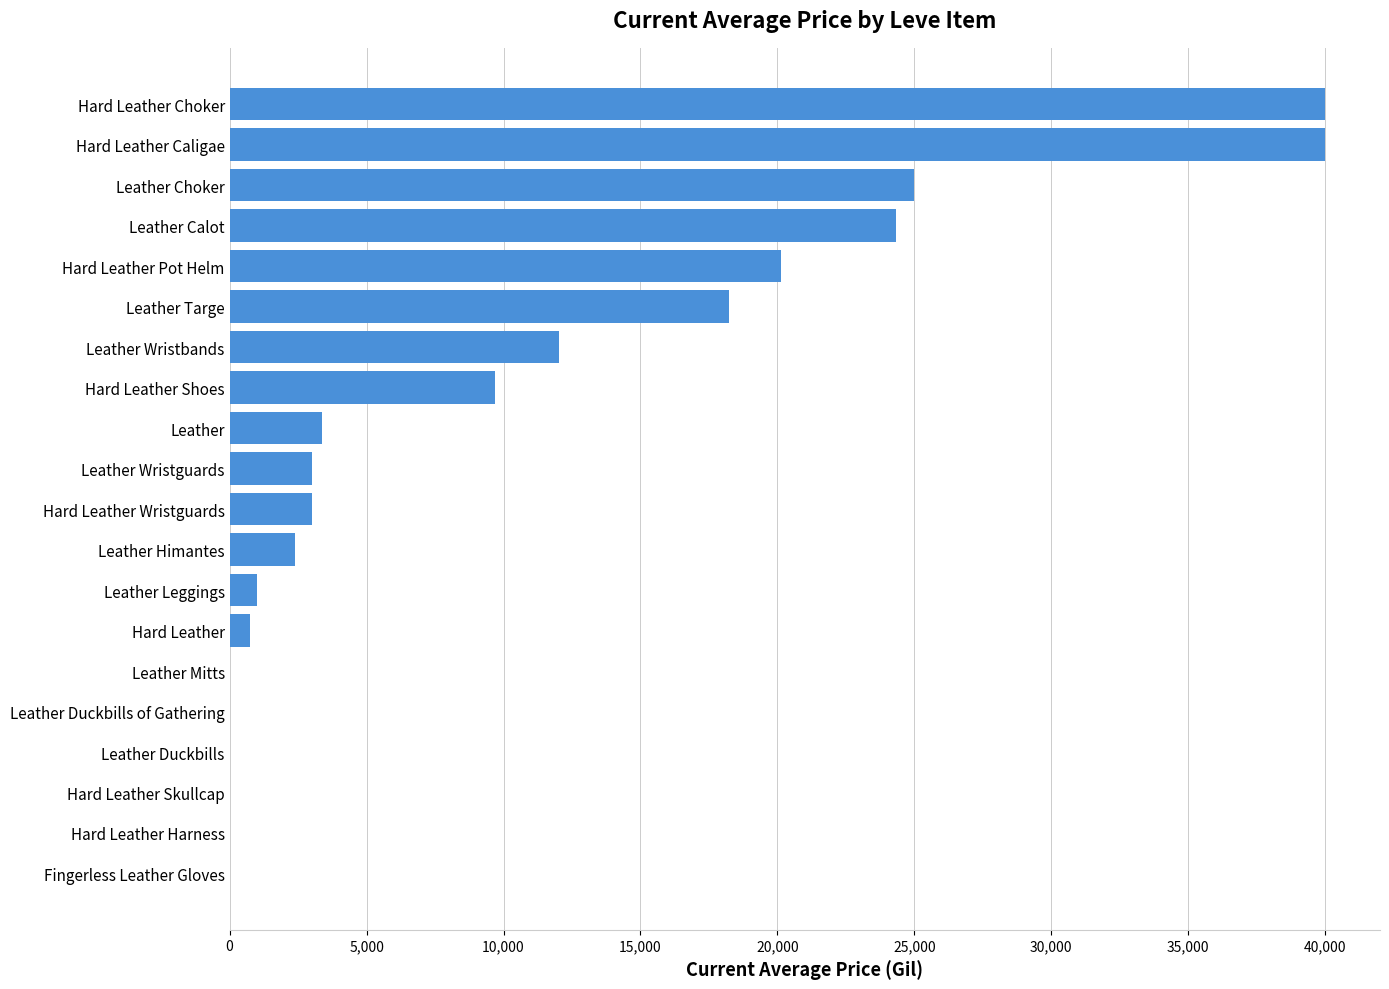

Which has a higher value, Leather Calot or Hard Leather Skullcap?

Leather Calot